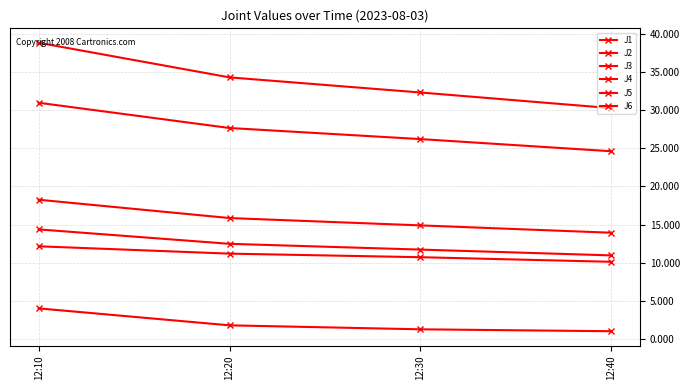

Does the chart have visible grid lines?

Yes